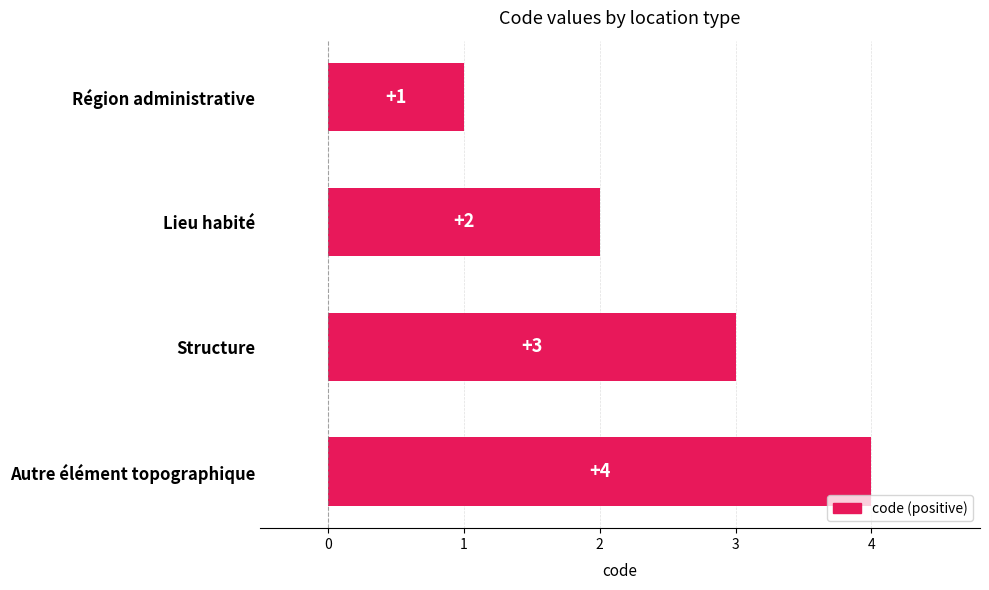

What is the difference between the second highest and minimum values?

2